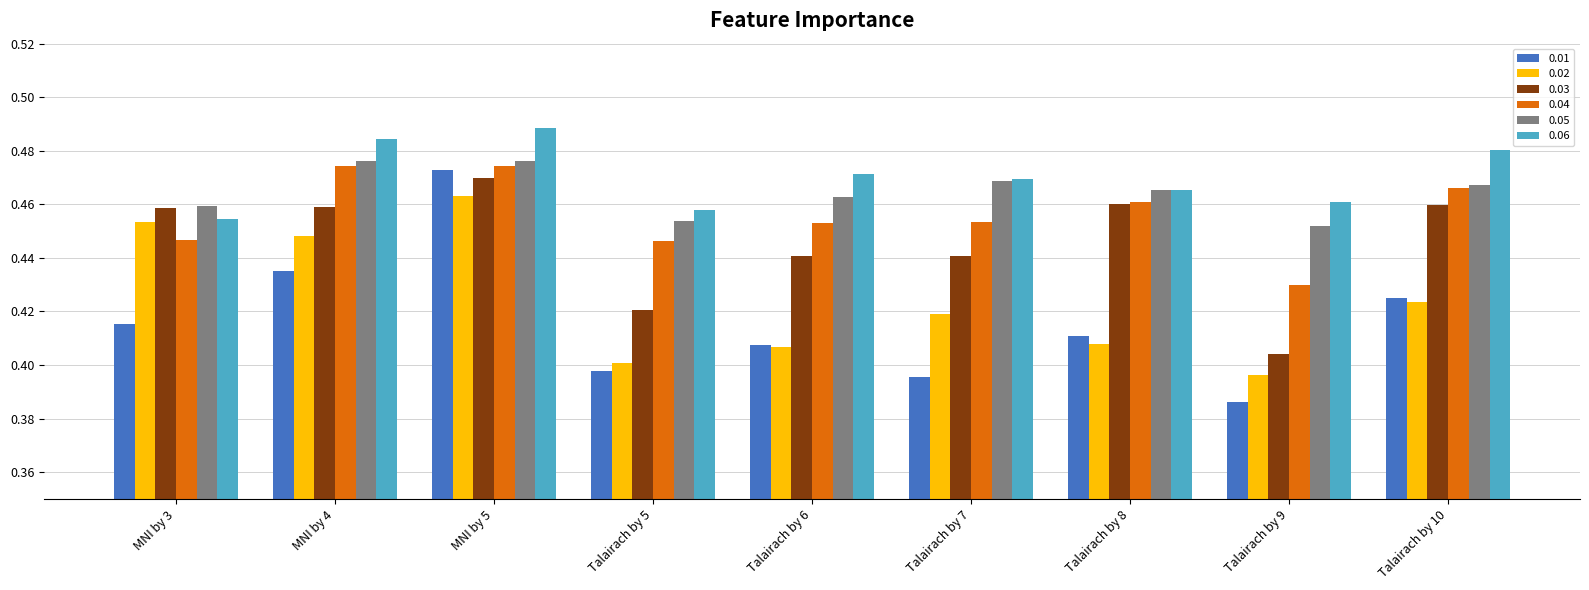

Which category has the highest value in the 0.06 series?

MNI by 5